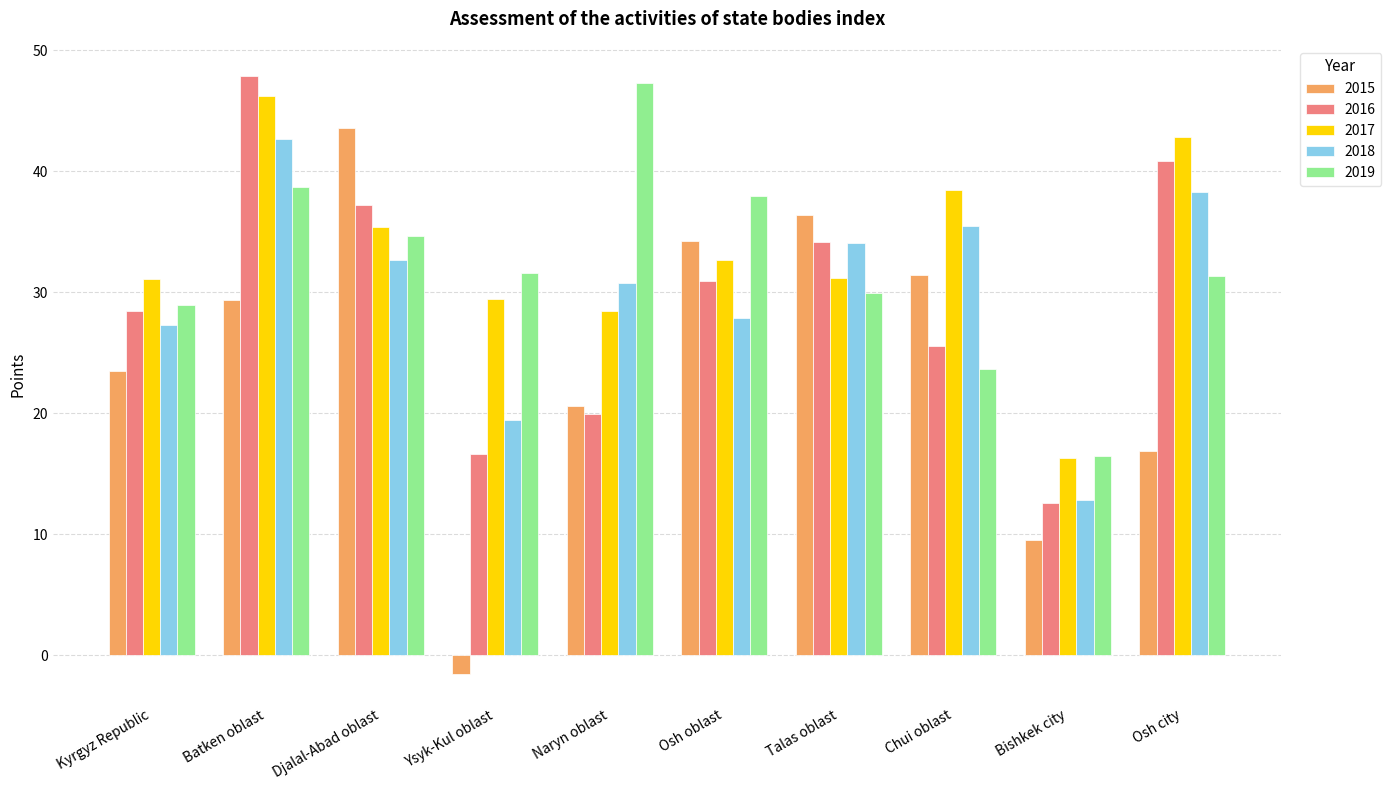

Which series has the widest spread of values?

2015